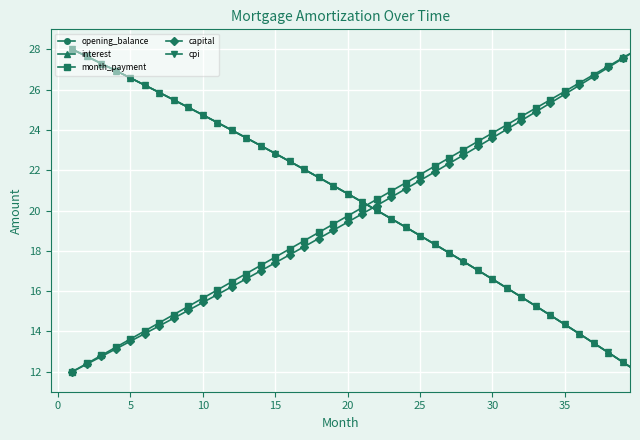

What is the smallest value displayed?

12.0